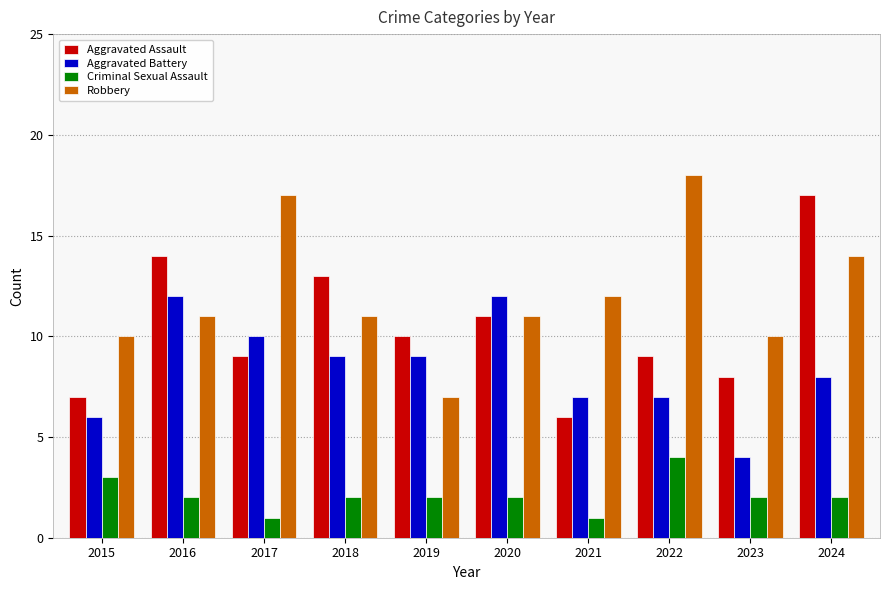

How many bars are there in each group?

4